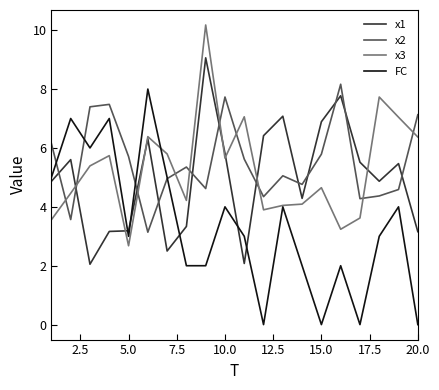

What is the greatest value displayed?

10.2